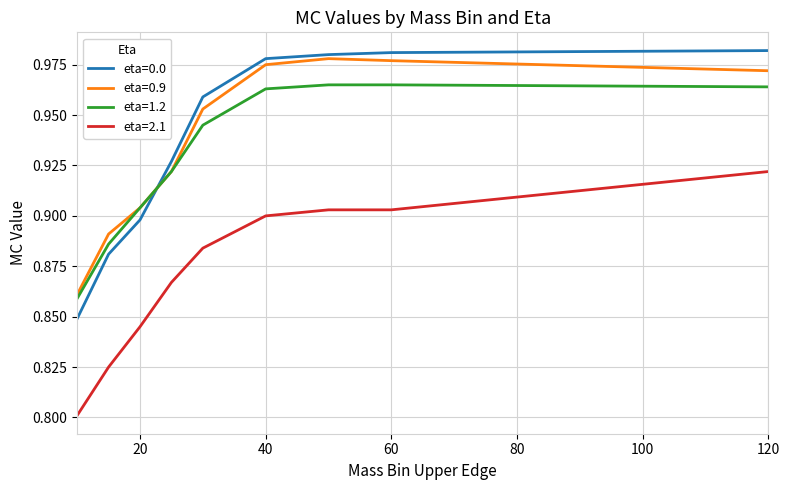

True or false: eta=1.2 and eta=2.1 intersect in this chart.

False